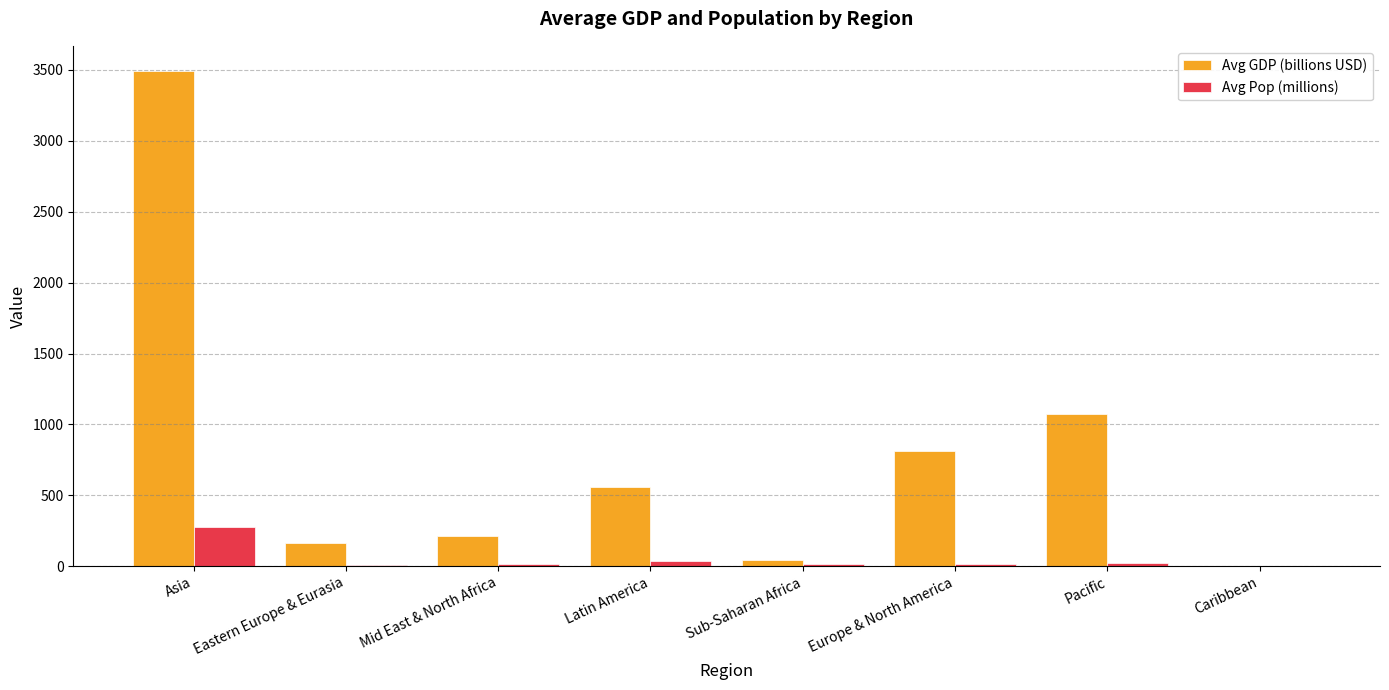

Which series has the largest total across all categories?

Avg GDP (billions USD)